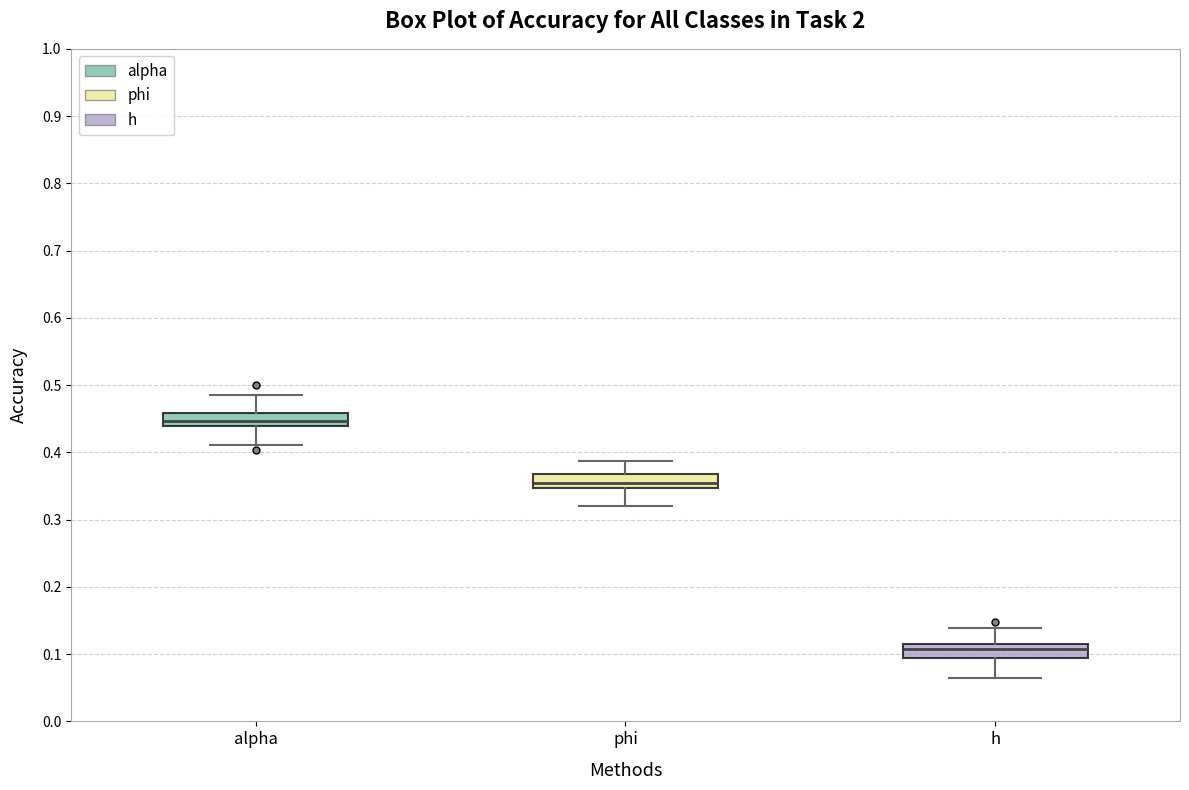

Which box has the lowest median line?

h